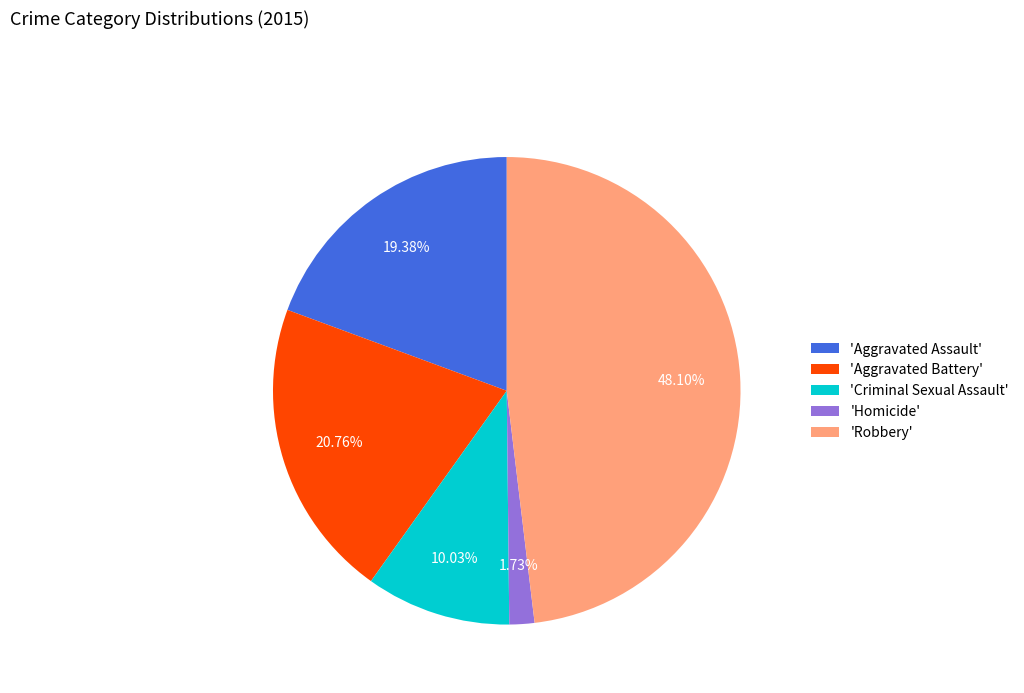

How many segments does this pie chart have?

5